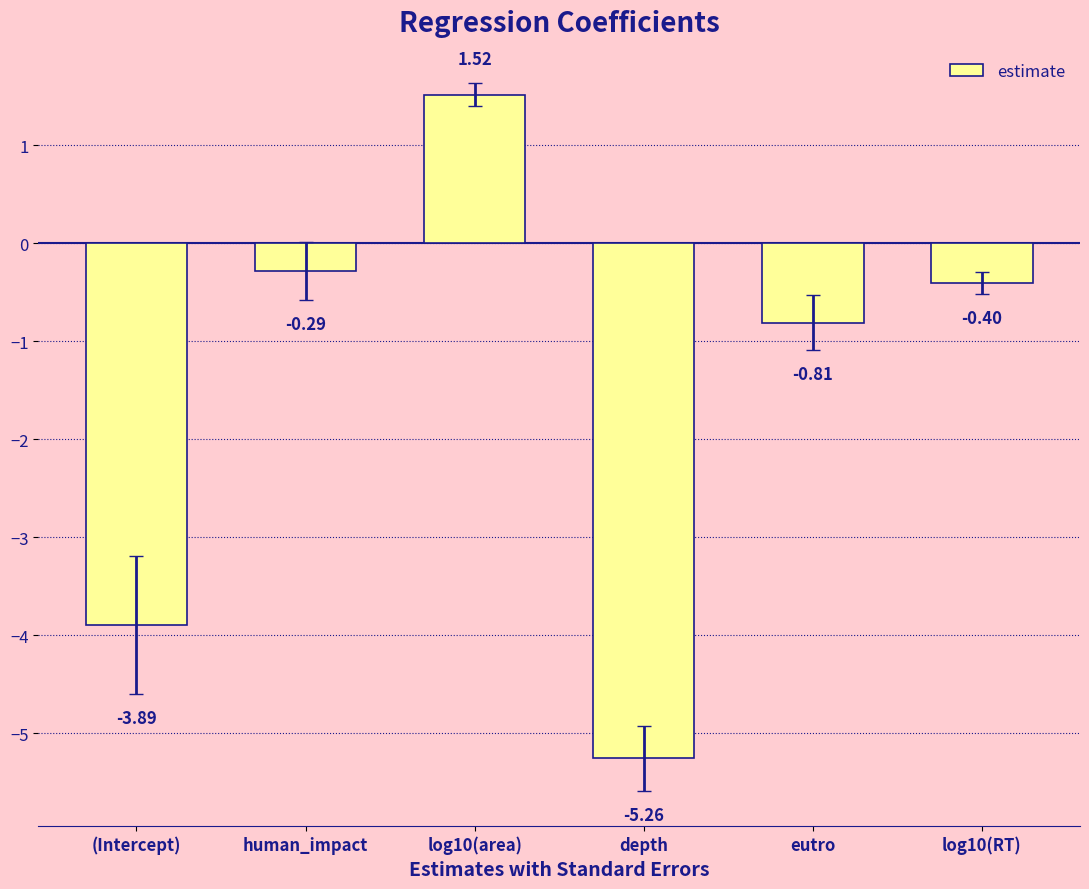

What is the change in value from human_impact to log10(RT)?

-0.1